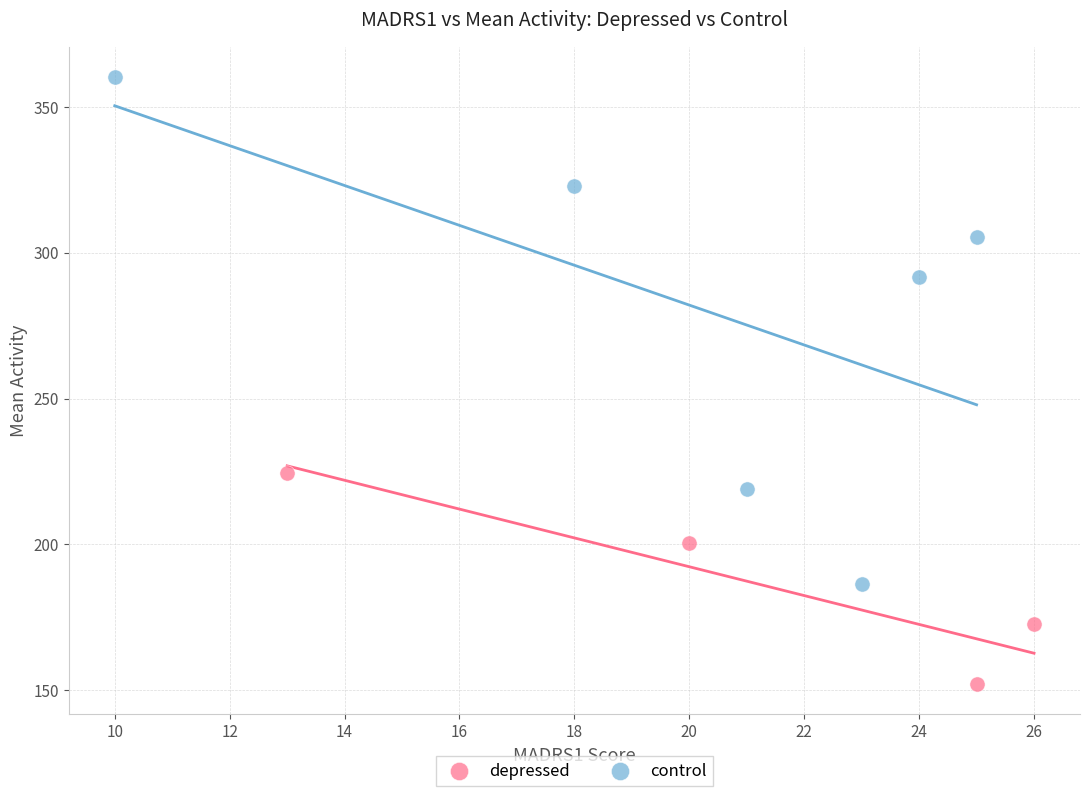

Which series has the widest spread of Y values?

control